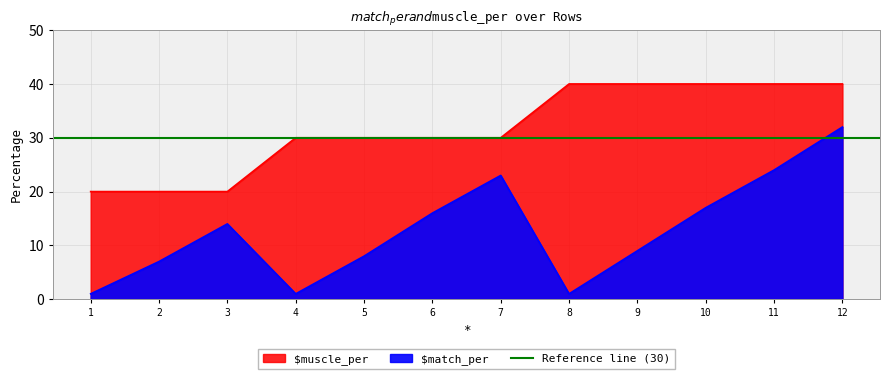

Does the chart have visible grid lines?

Yes